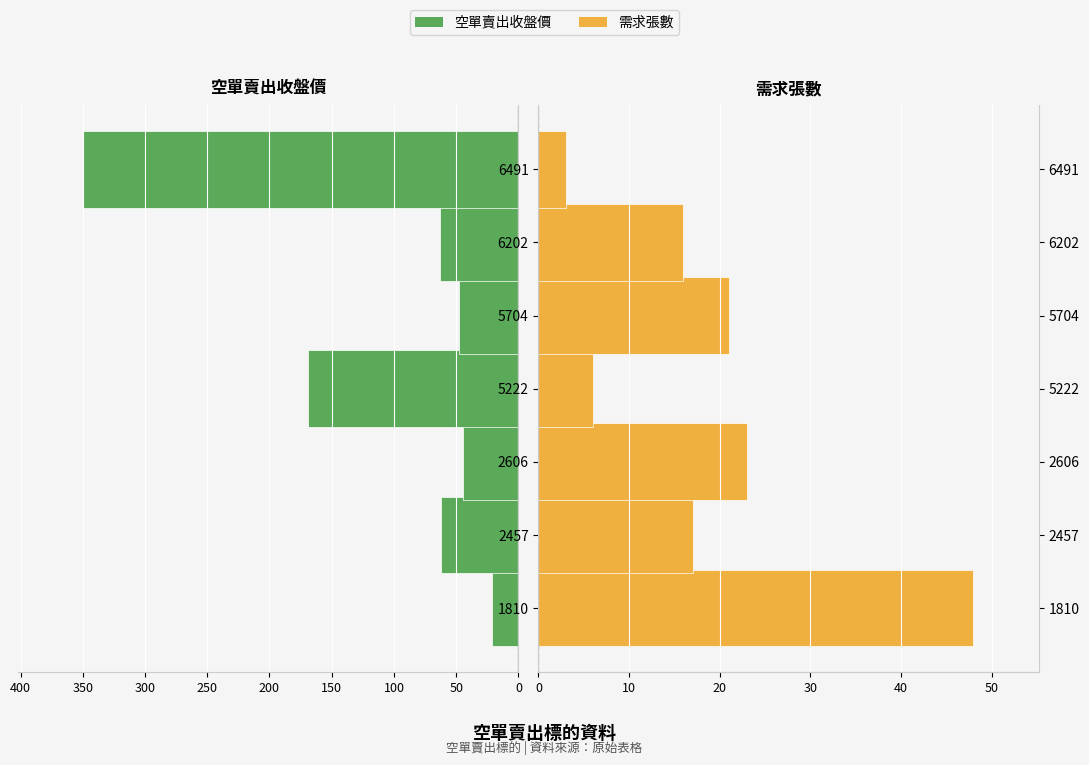

Which series has the widest spread of values?

空單賣出收盤價